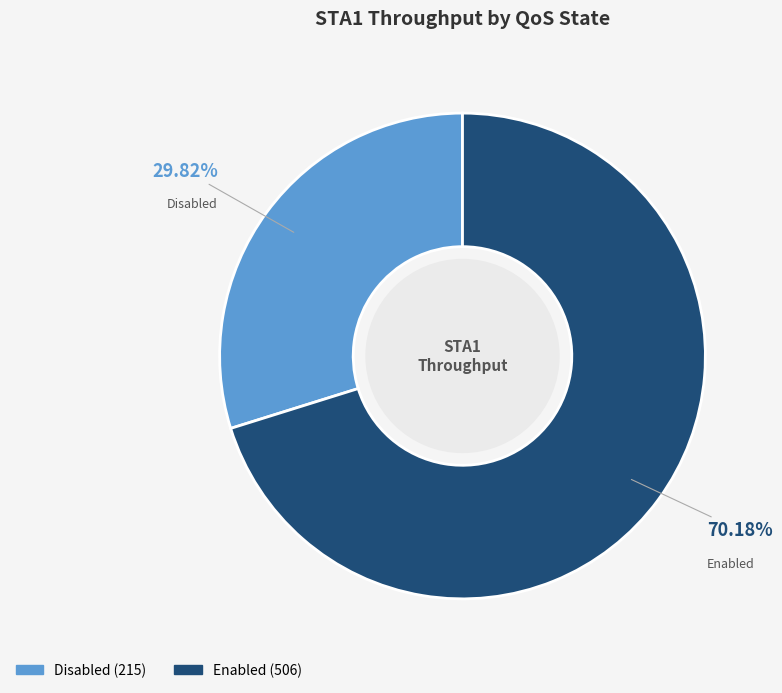

Count the number of slices in the pie.

2